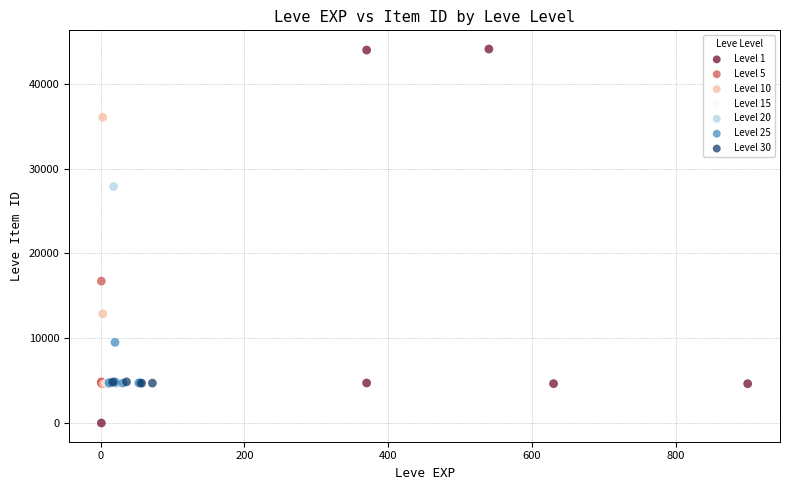

Which series has the widest spread of Y values?

Level 1